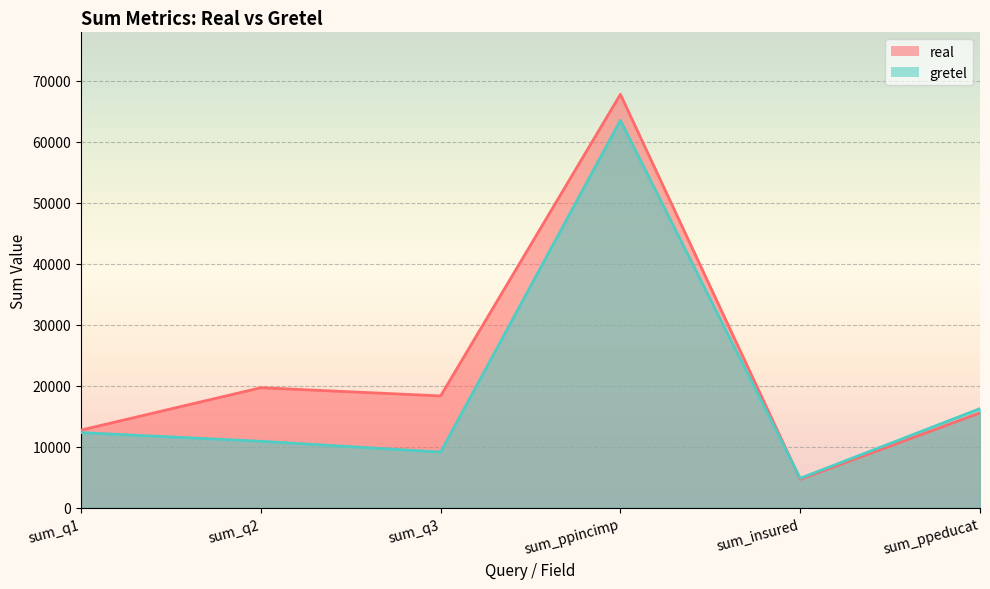

Is the value of real at sum_q1 greater than the value of gretel at sum_q1?

Yes